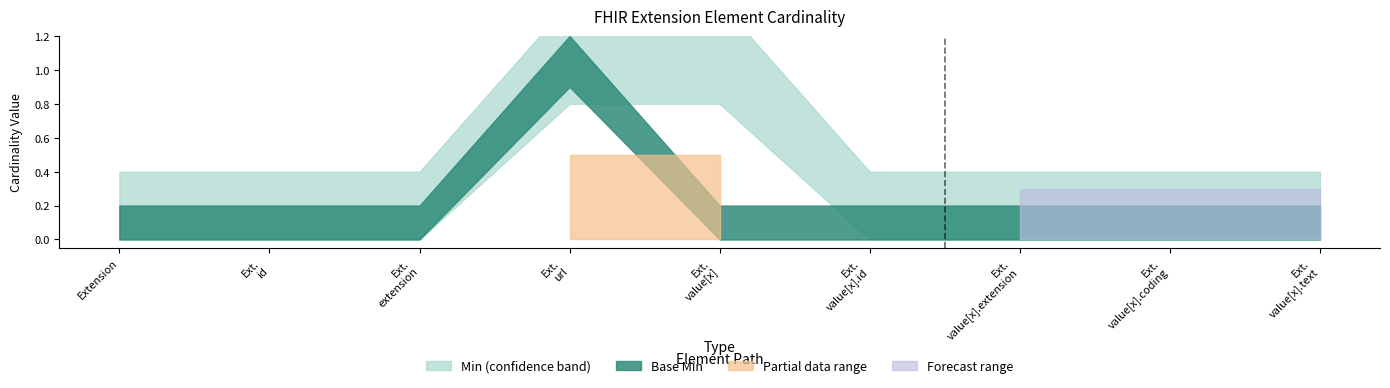

What is the highest value of the Base Min series?

1